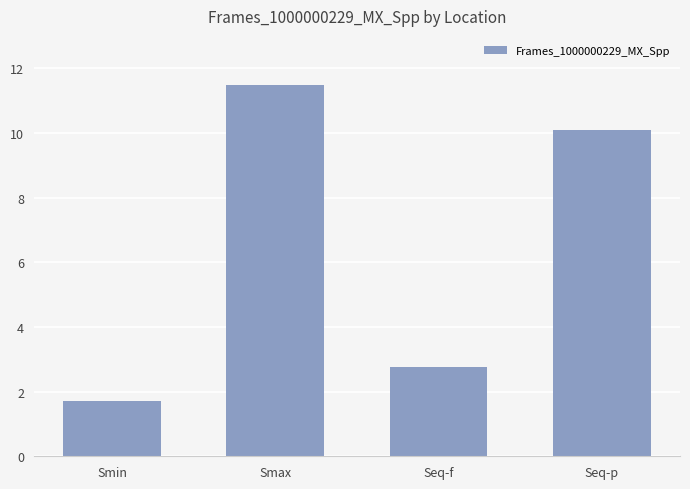

How many bars are there in total?

4